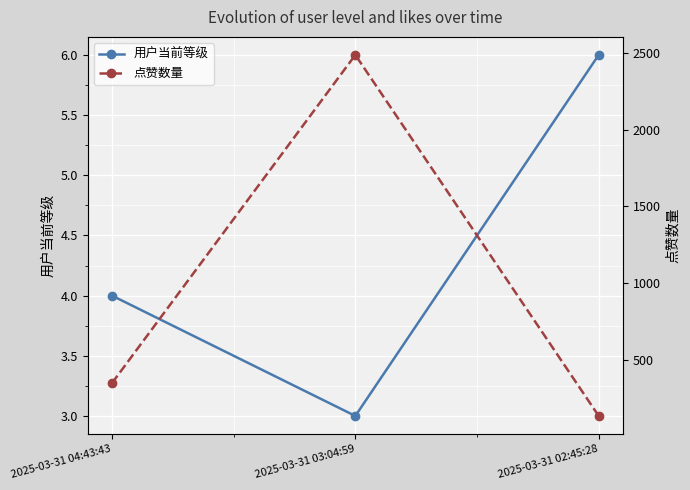

What position from the right is 2025-03-31 03:04:59?

2